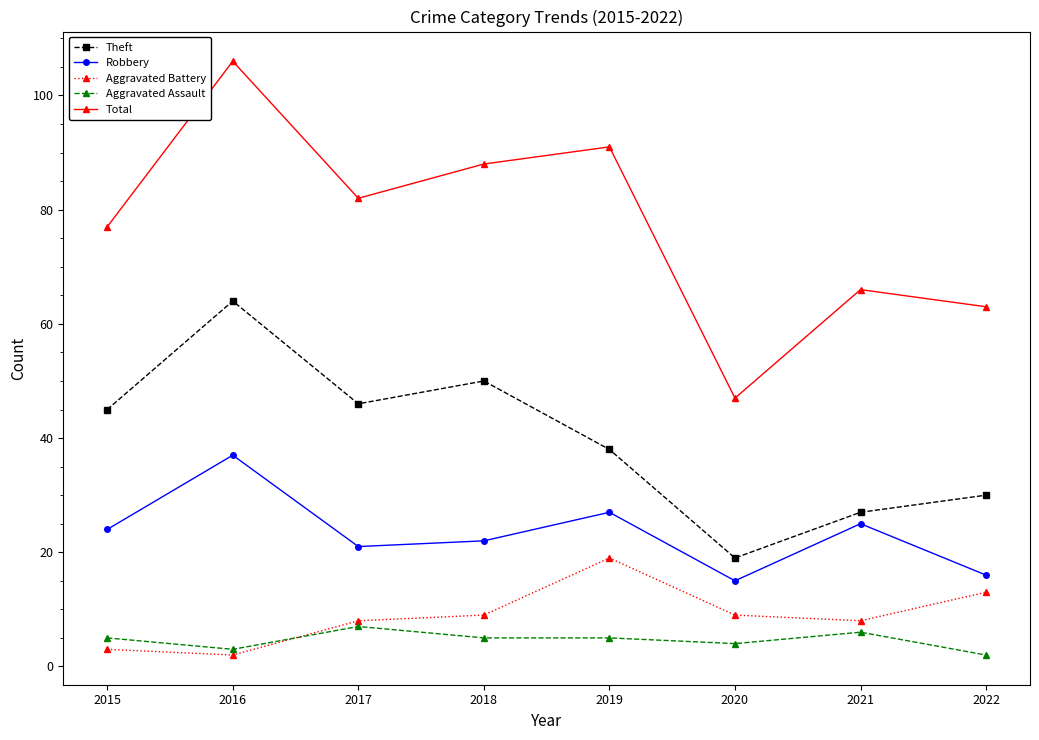

Rank the series at 2015 from highest to lowest value.

Total, Theft, Robbery, Aggravated Assault, Aggravated Battery